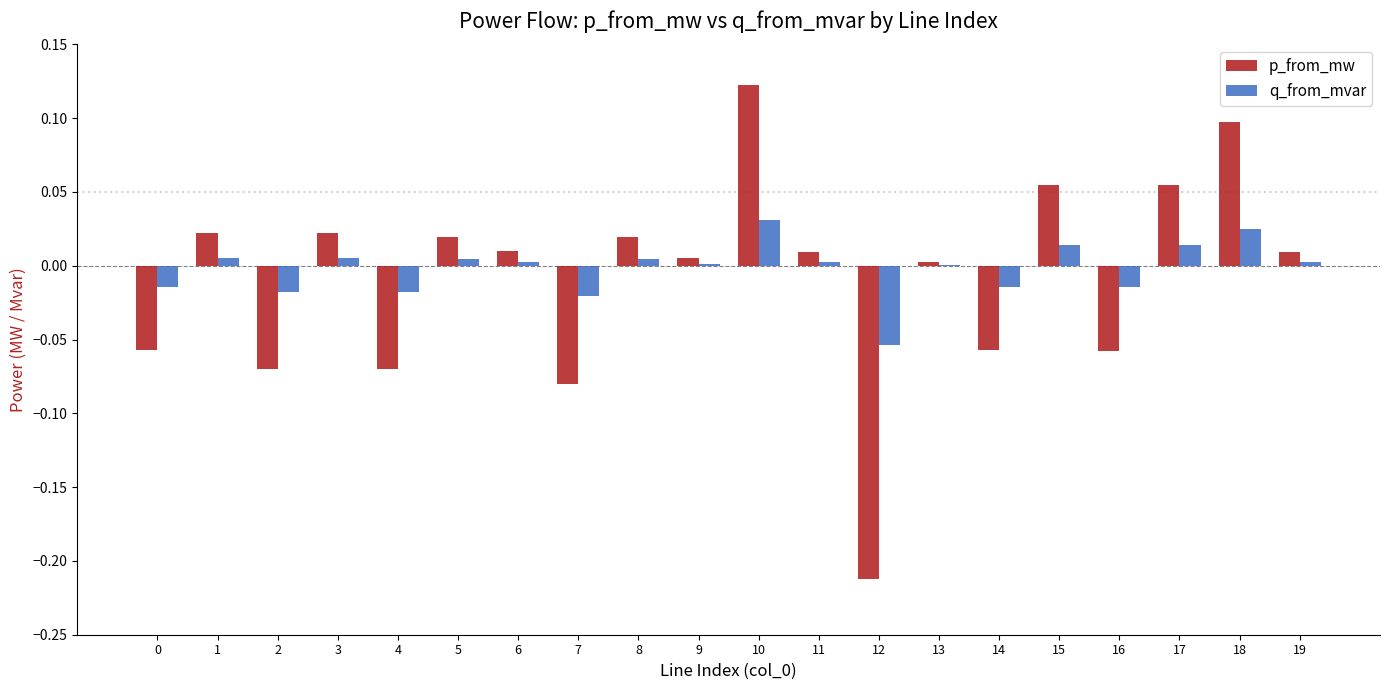

Which series has the largest range (max minus min)?

p_from_mw